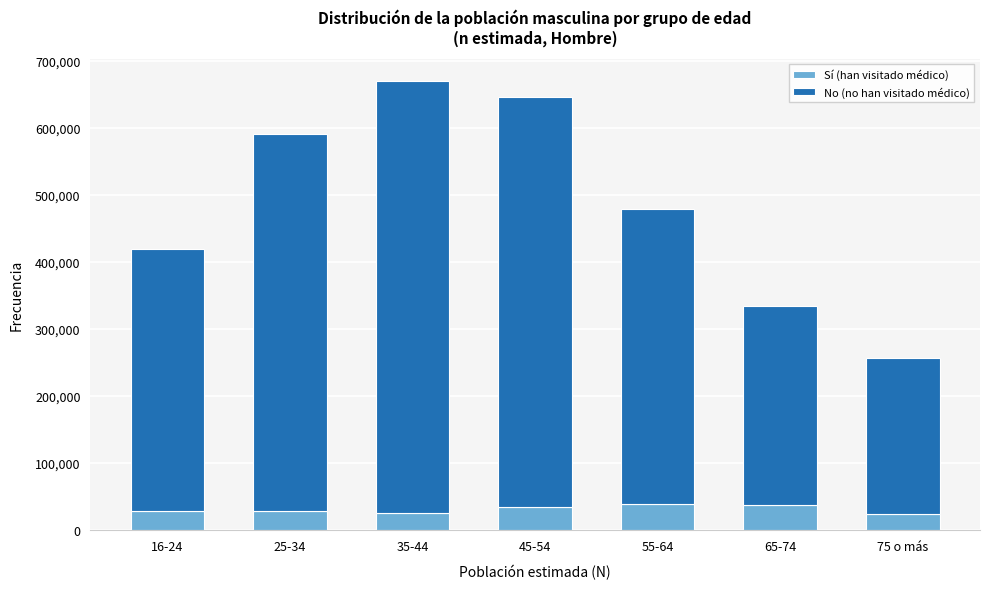

What is the sum of the Sí (han visitado médico) values at 55-64 and 16-24?

65722